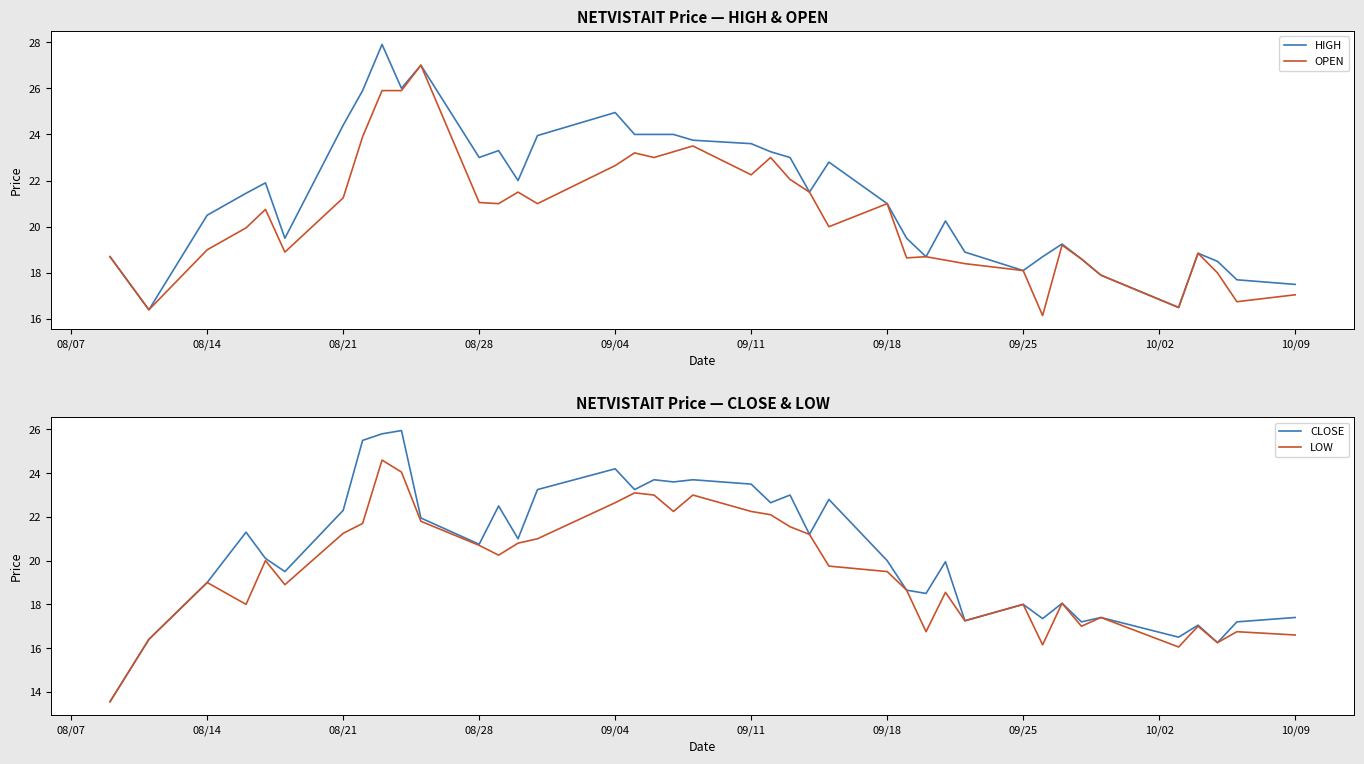

Does the chart have visible grid lines?

No